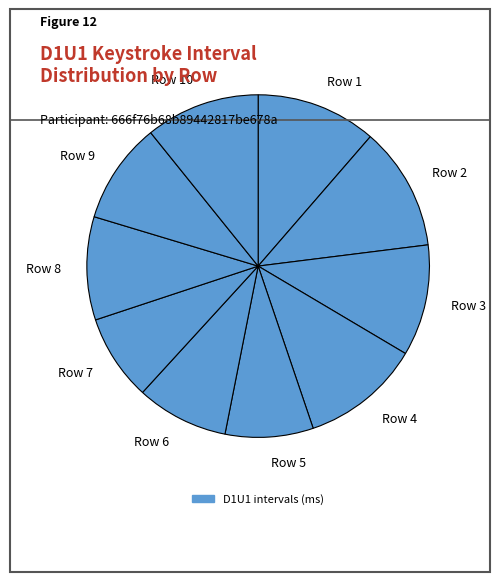

Is Row 1 the majority of the pie?

No